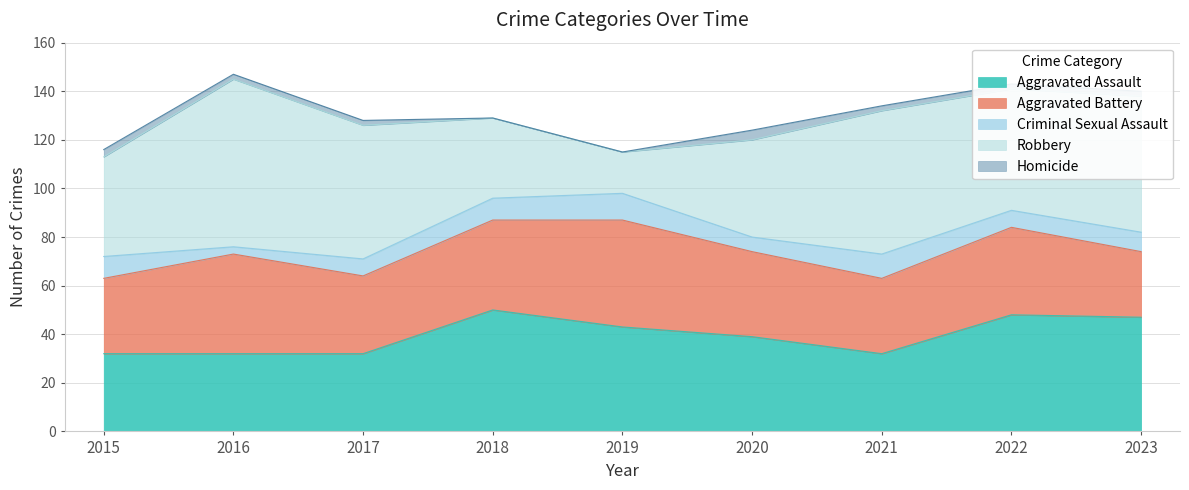

At which label is Aggravated Assault closest to 41?

2019